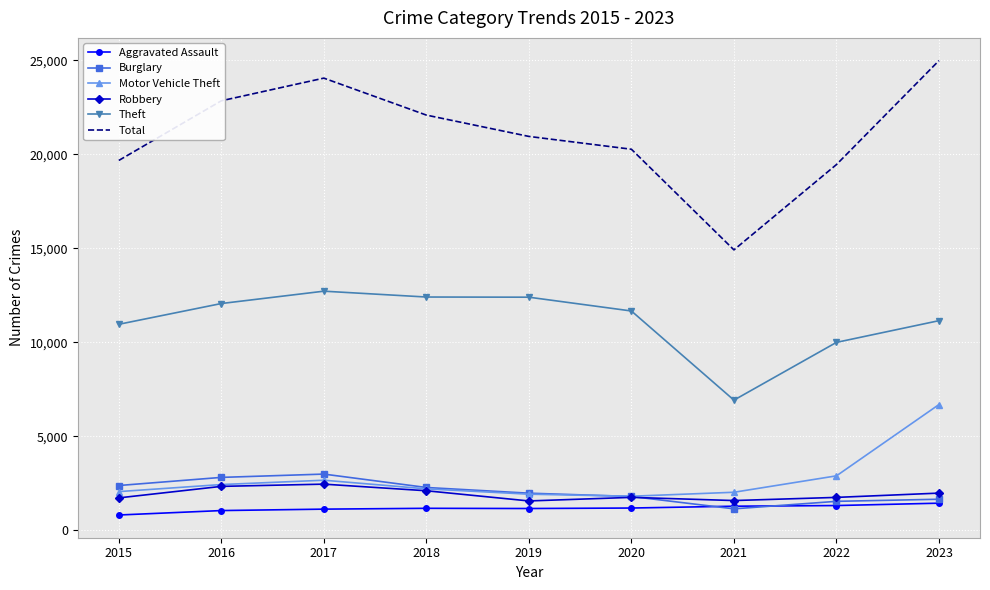

Which series has the widest spread of values?

Total